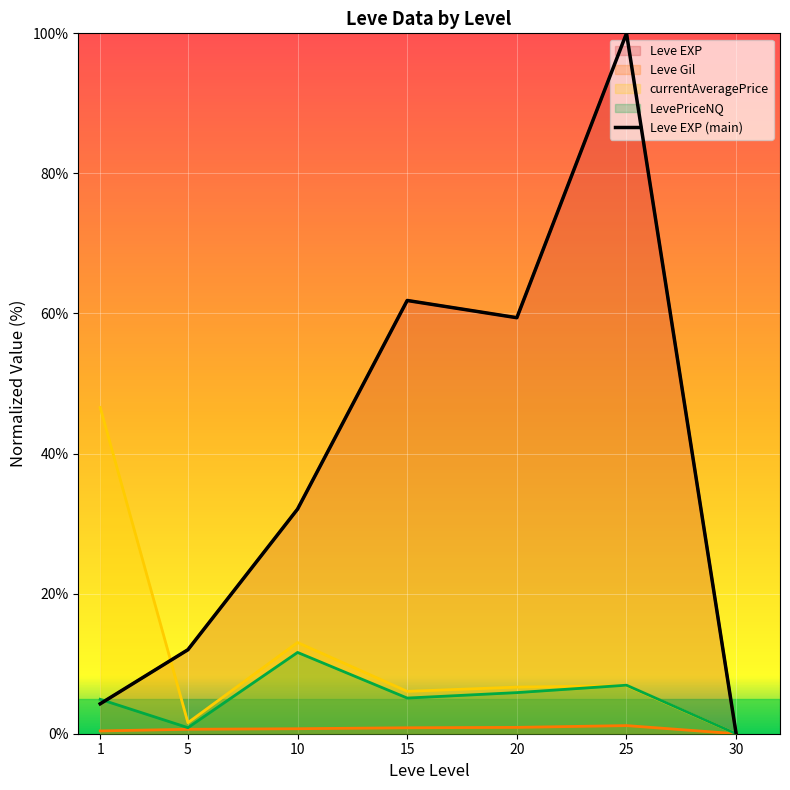

The value at 10 is 32.1. True or false?

True